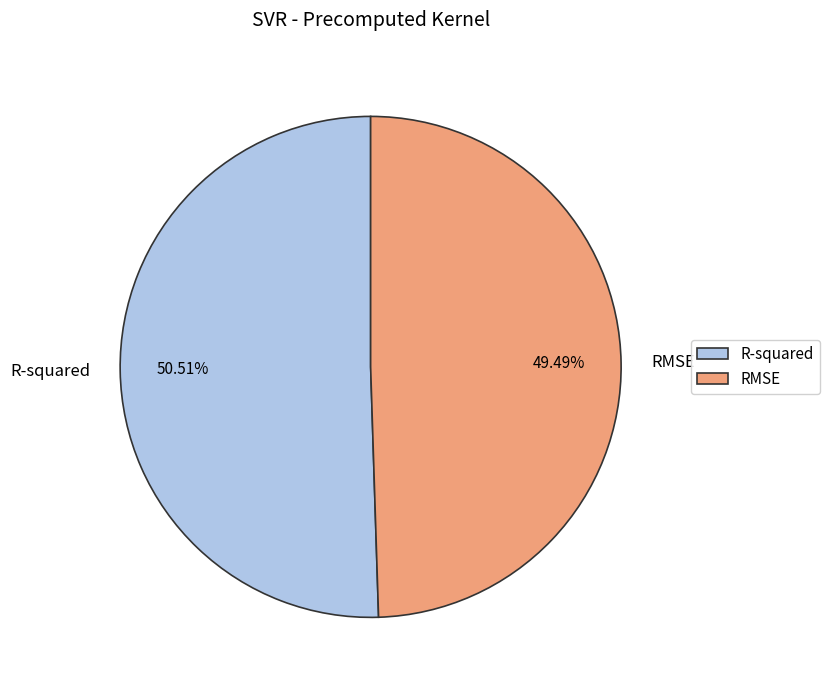

Rank the categories by value from lowest to highest.

RMSE, R-squared